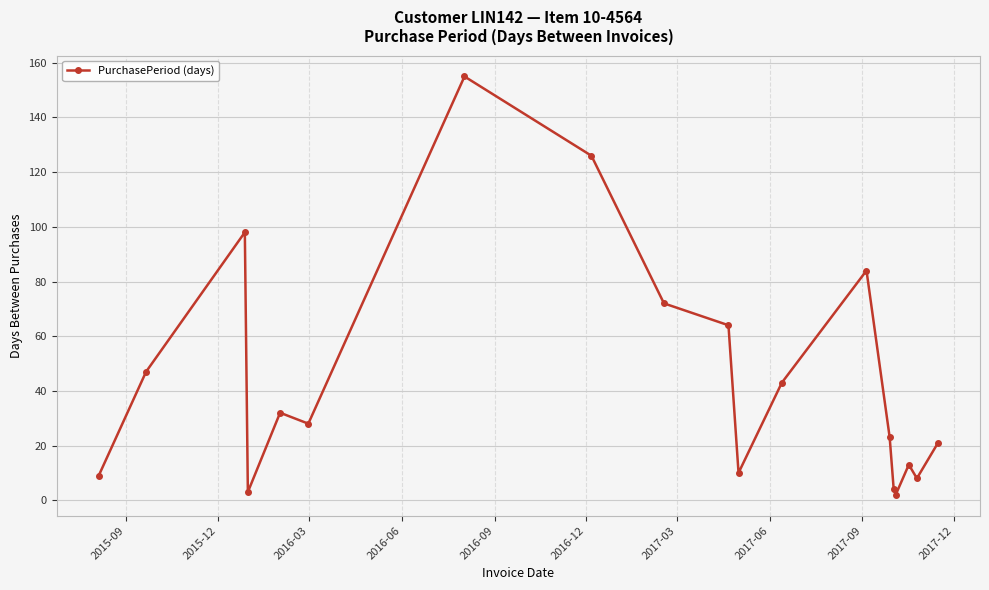

What is the value of the 19th point from the left?

21